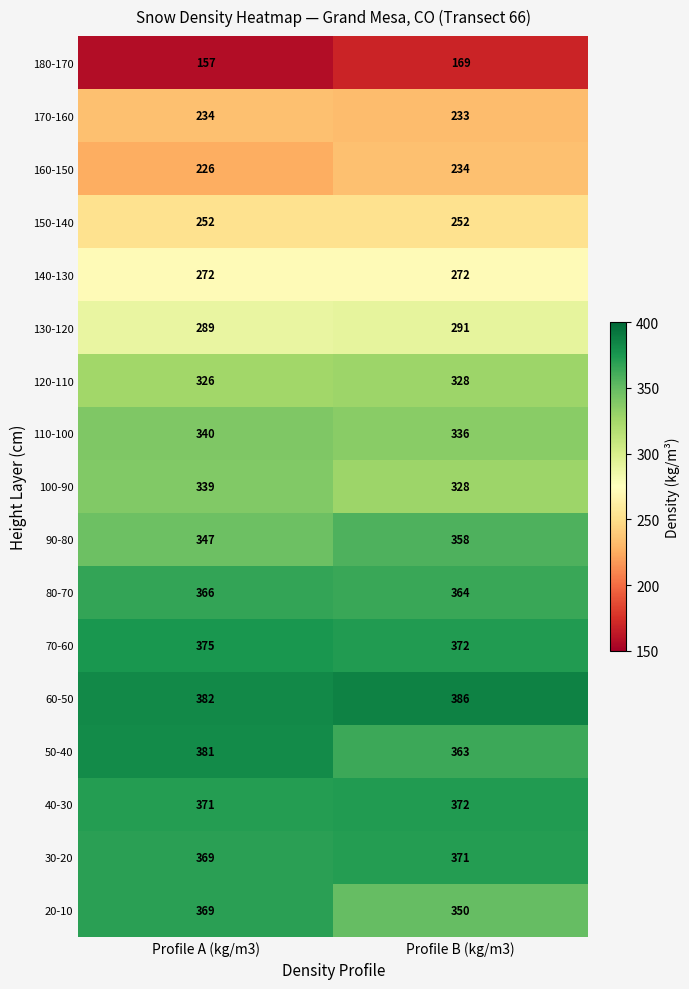

Which series has the largest total across all categories?

60-50